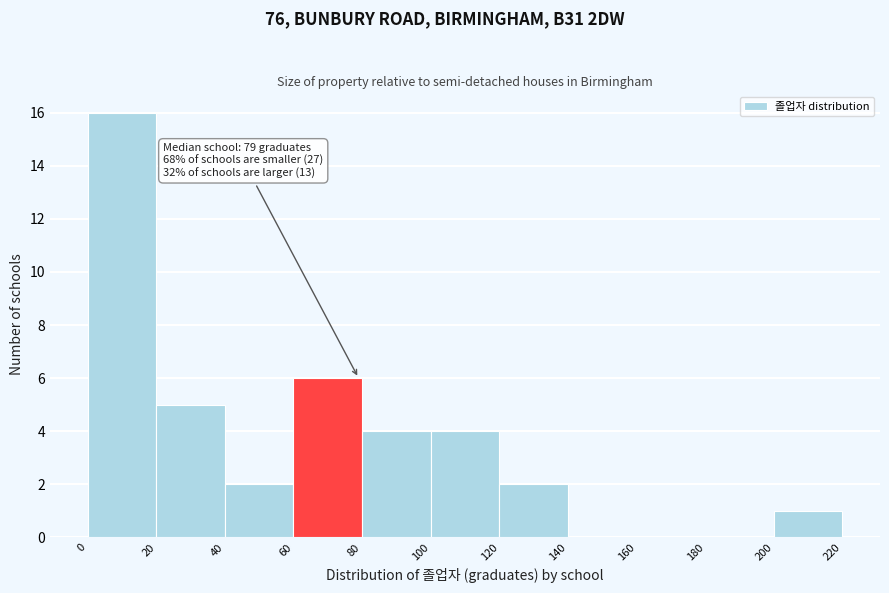

Which range on the x-axis has the tallest bar?

0 to 20